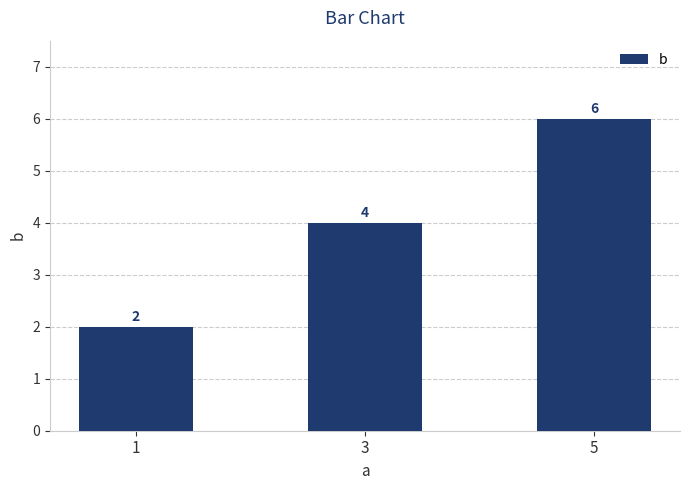

How many categories are shown in the chart?

3